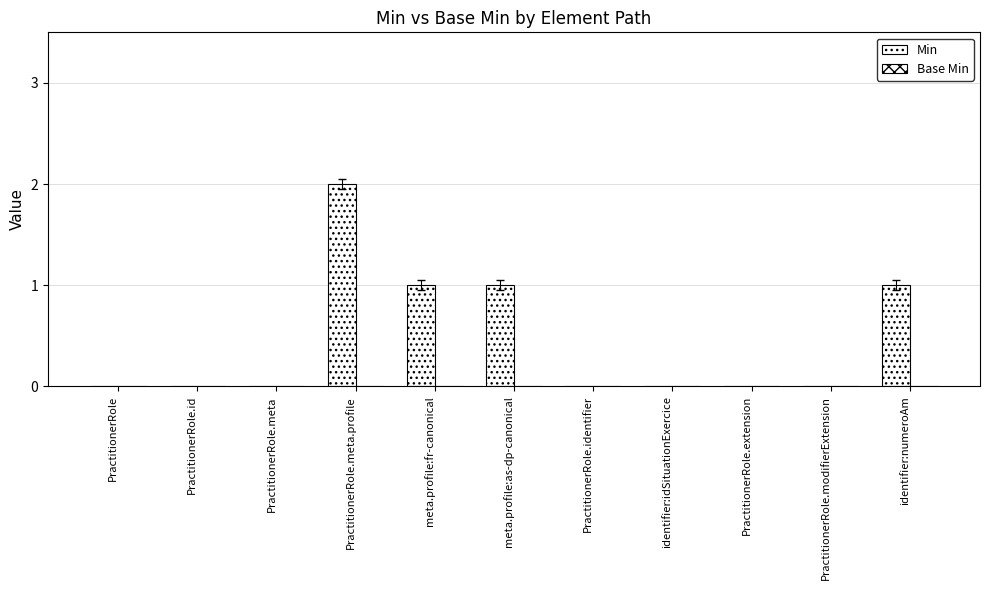

How many categories are shown in the chart?

11